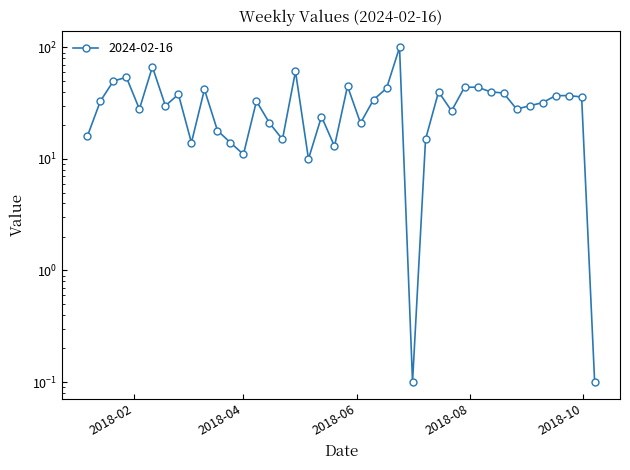

What is the change in value from 2018-02-11 to 2018-04-29?

-6.0